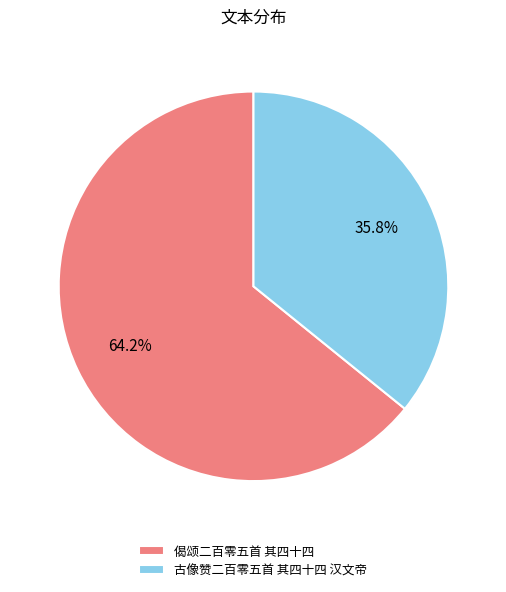

To the nearest percent, what is the combined percentage of 古像赞二百零五首 其四十四 汉文帝 and 偈颂二百零五首 其四十四?

100%